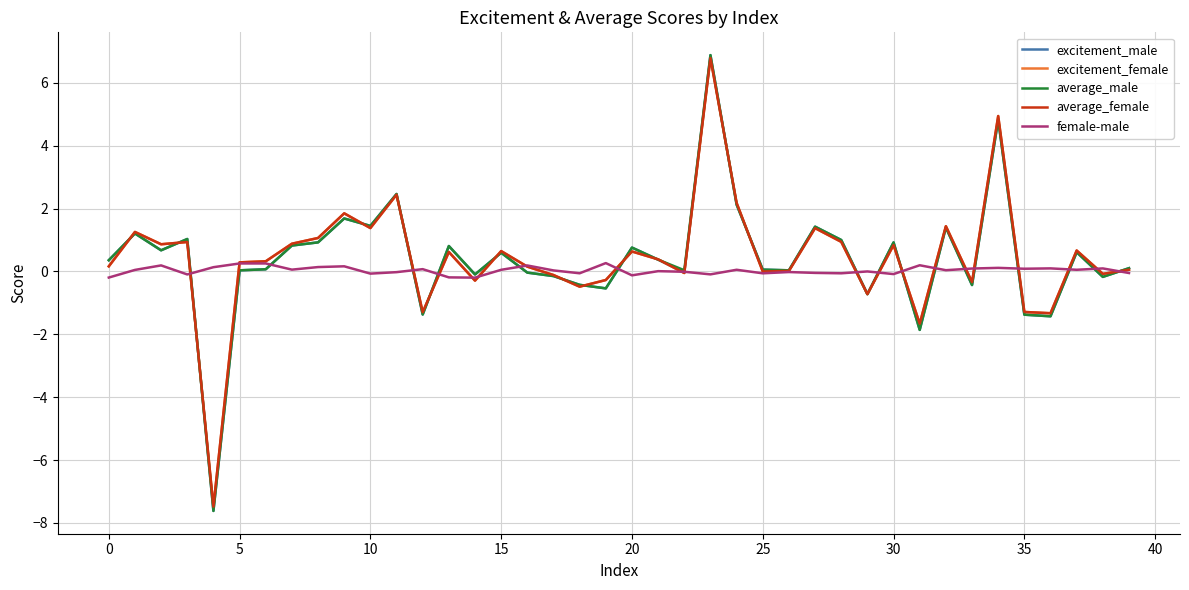

What is the maximum value for average_male?

6.9